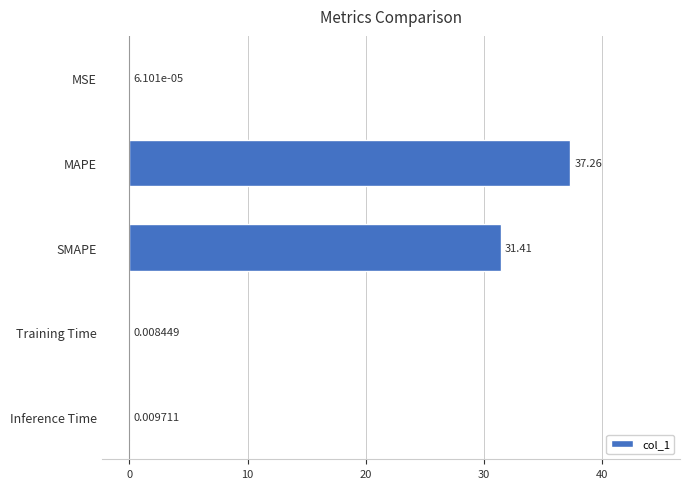

At which label is the value closest to 18?

SMAPE